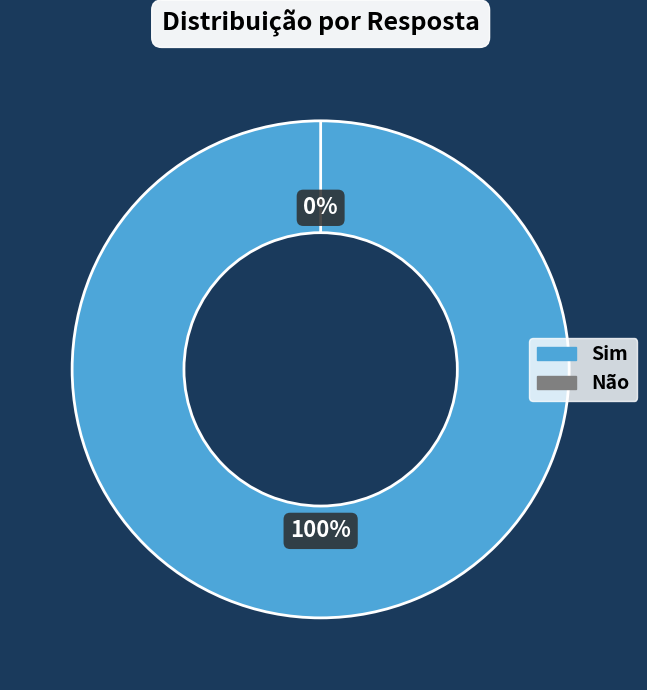

To the nearest percent, what percentage of the pie is Sim?

100%